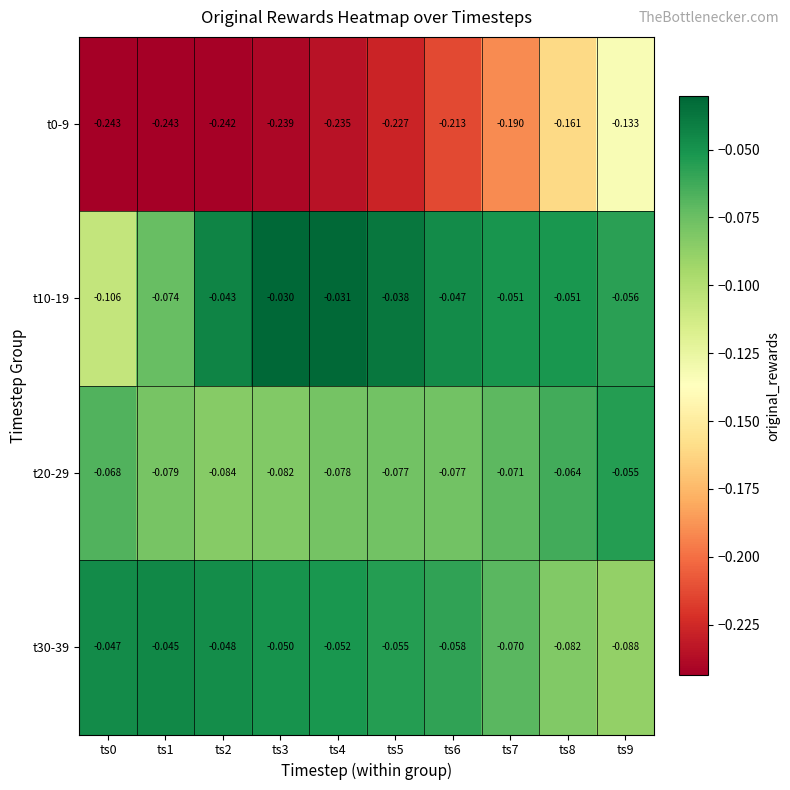

What is the difference between the highest and lowest values at ts6?

0.2